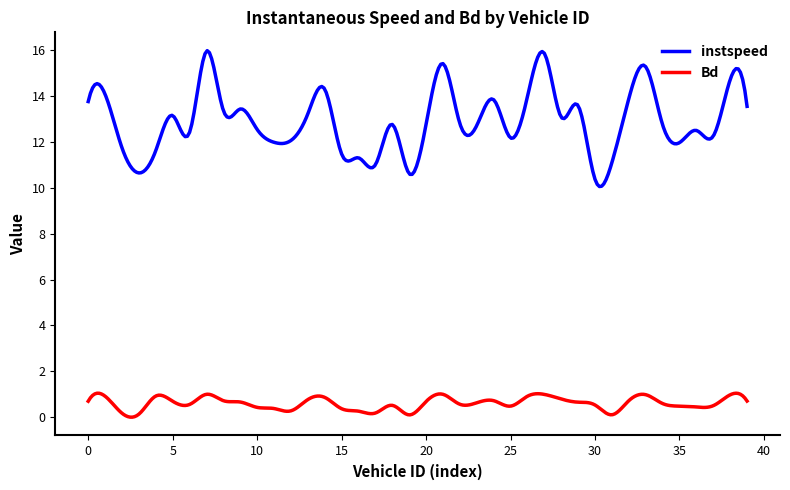

Which series has the largest total across all categories?

instspeed